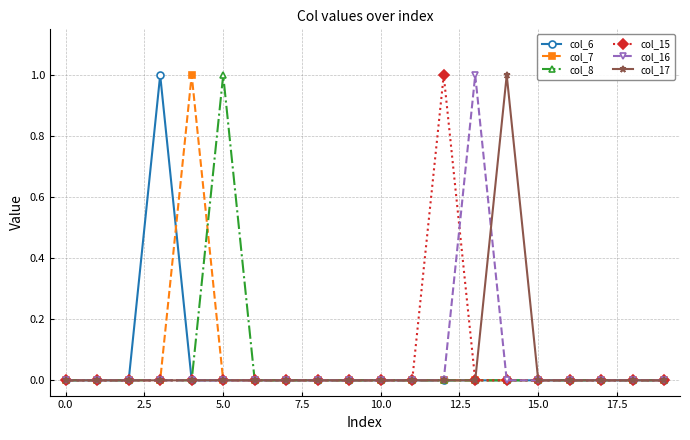

What is the value of the col_7 point at the 5th from the left?

1